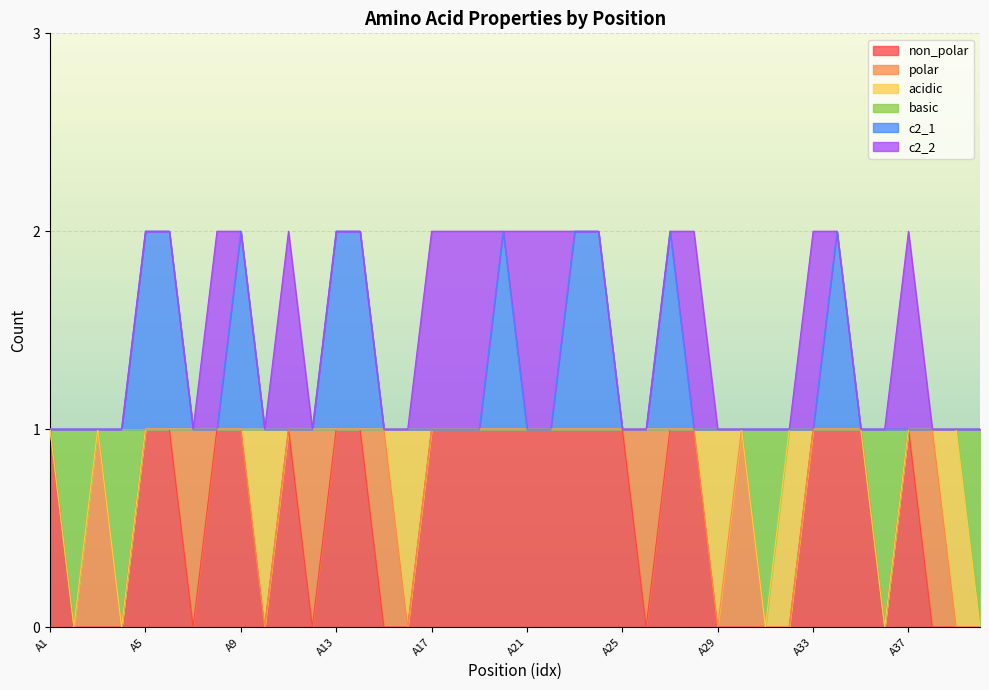

At which category is the sum across all series the highest?

A5